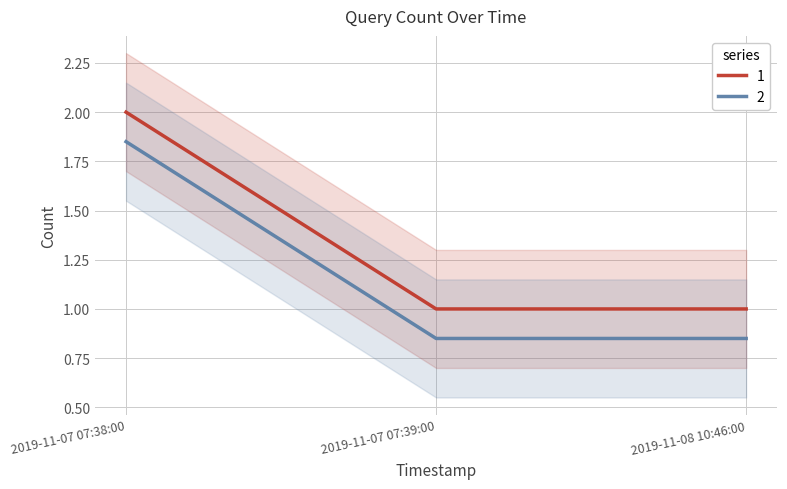

What position from the left is 2019-11-07 07:38:00?

1